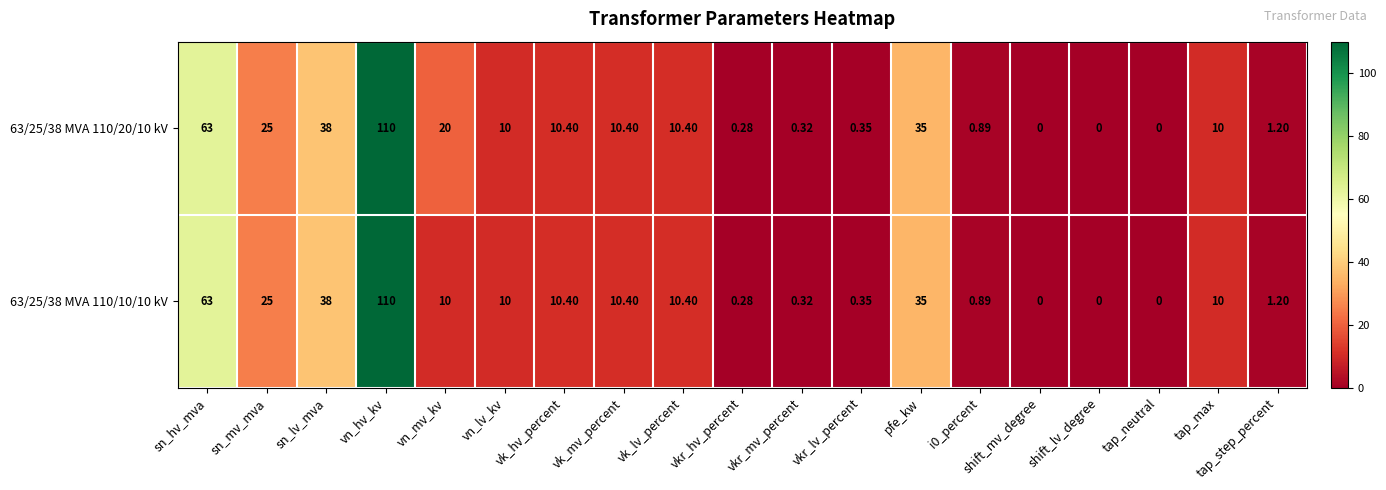

At which label does 63/25/38 MVA 110/20/10 kV reach its peak?

vn_hv_kv